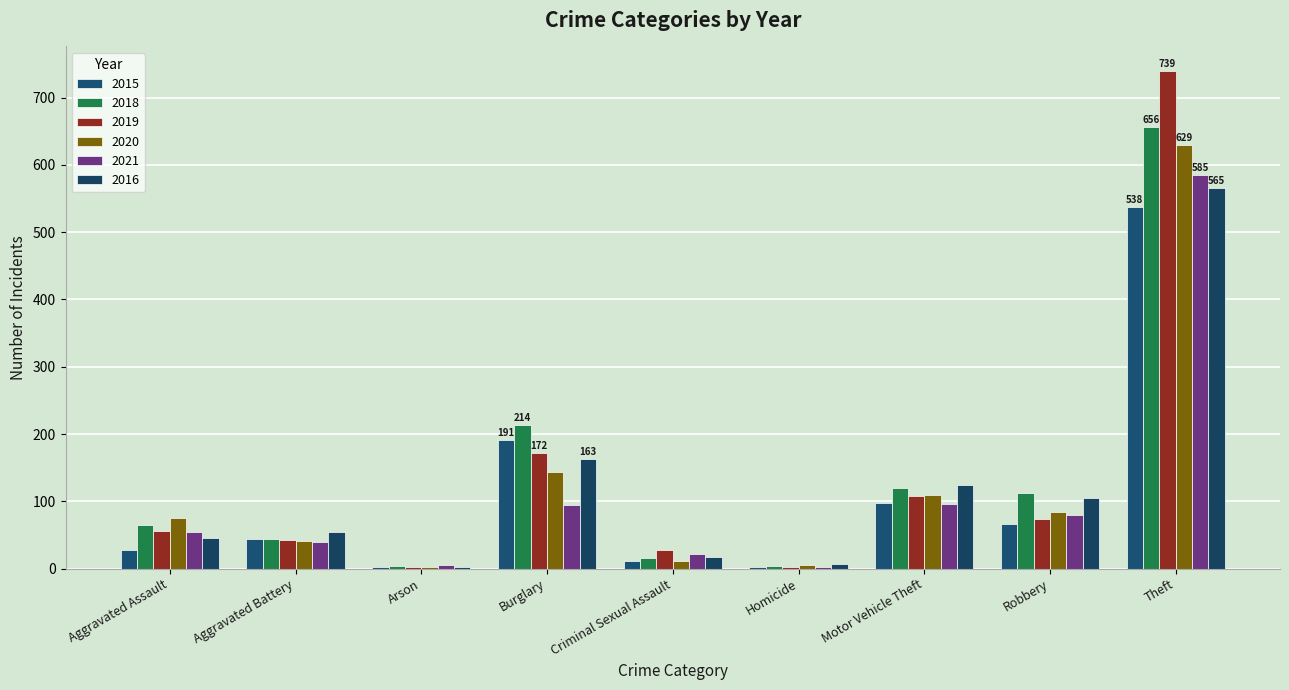

True or false: 2021 has a value of 95 at Burglary.

True